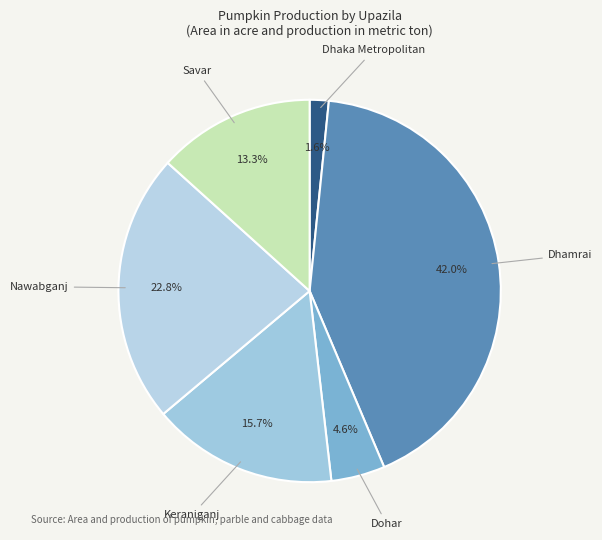

How many slices are in this pie chart?

6